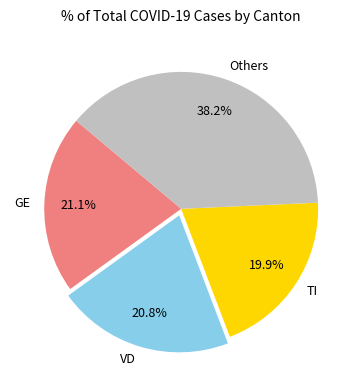

How many segments does this pie chart have?

4